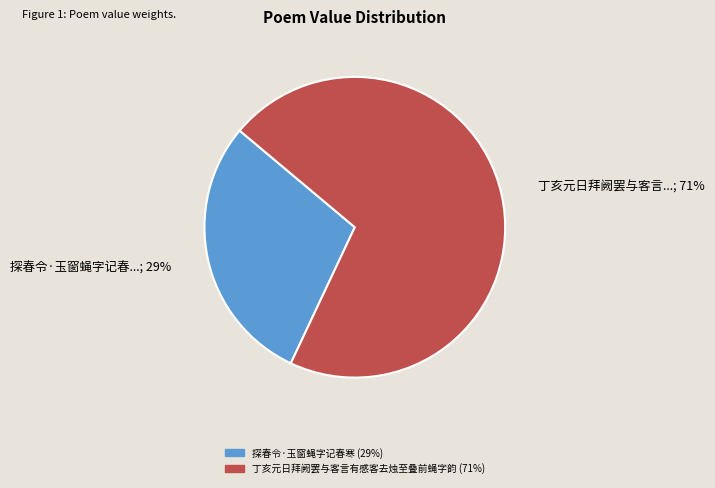

Which slice represents more than half of the pie?

丁亥元日拜阙罢与客言有感客去烛至叠前蝇字韵